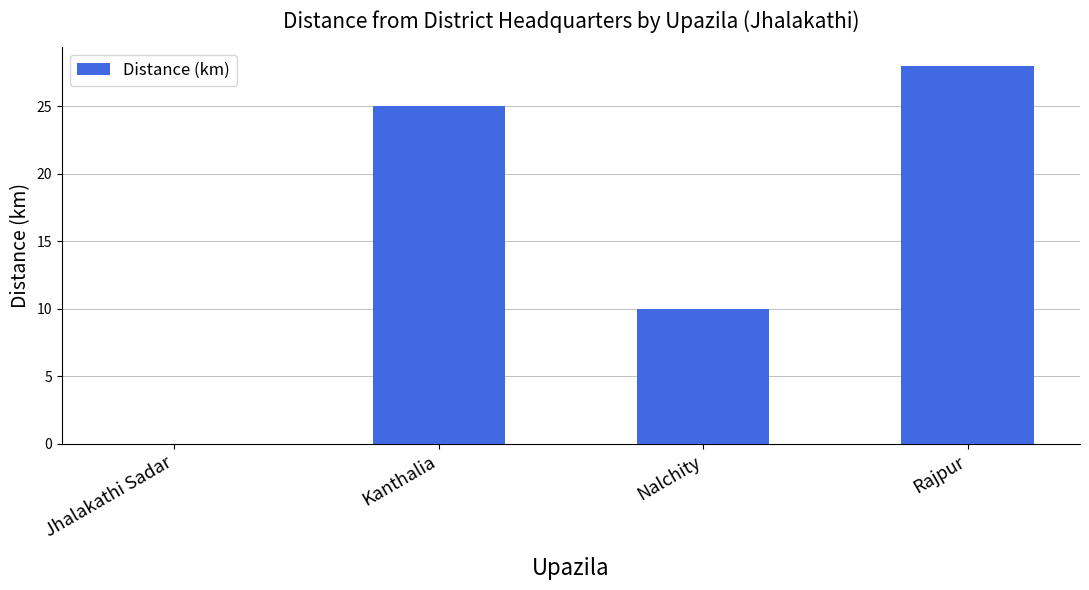

The chart shows a value of 28 at Rajpur. True or false?

True